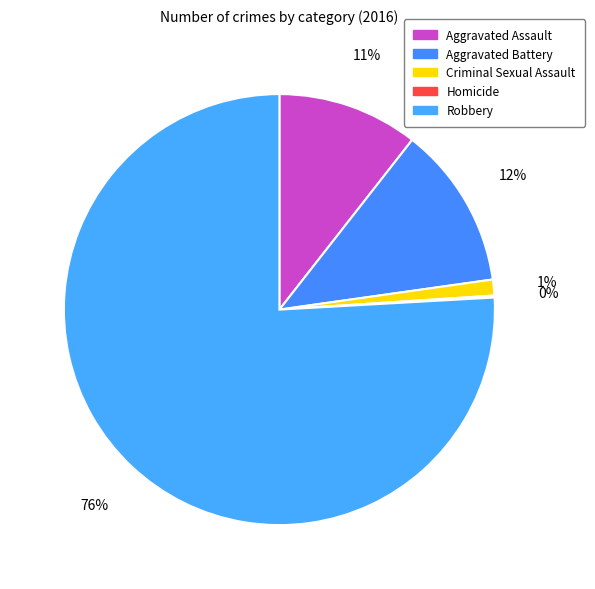

Does Robbery account for over 50% of the chart?

Yes